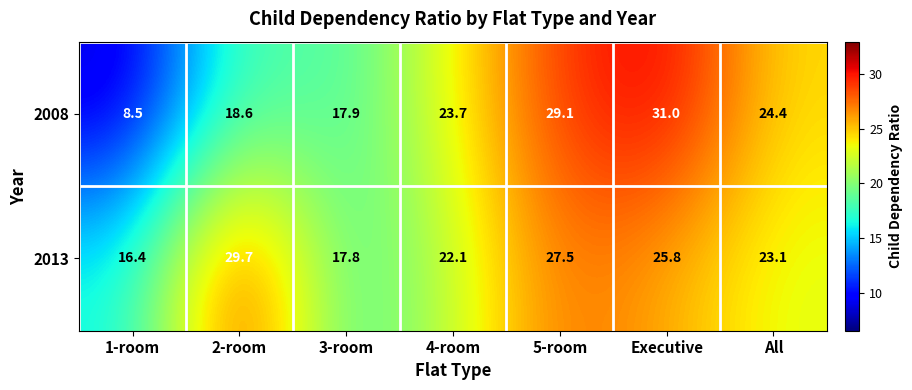

Rank the series at 3-room from lowest to highest value.

2013, 2008